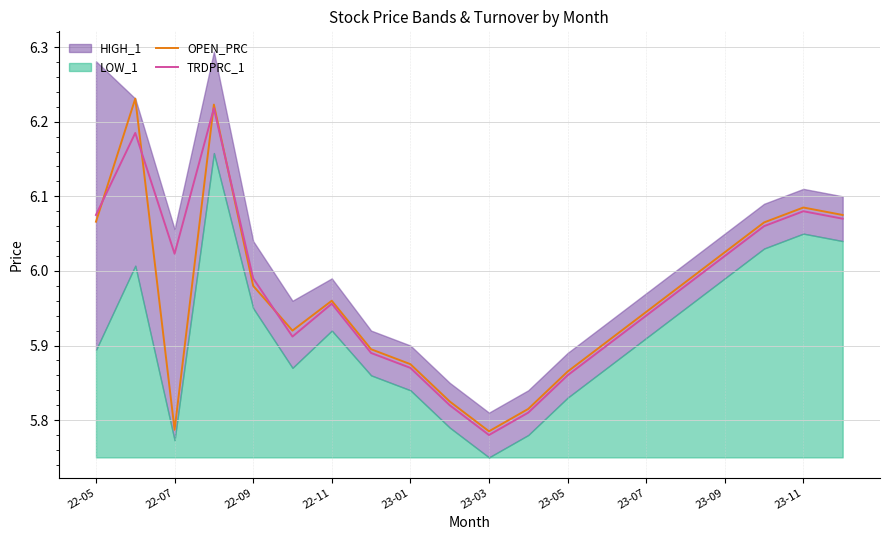

Does the chart display data point markers on the line(s)?

No